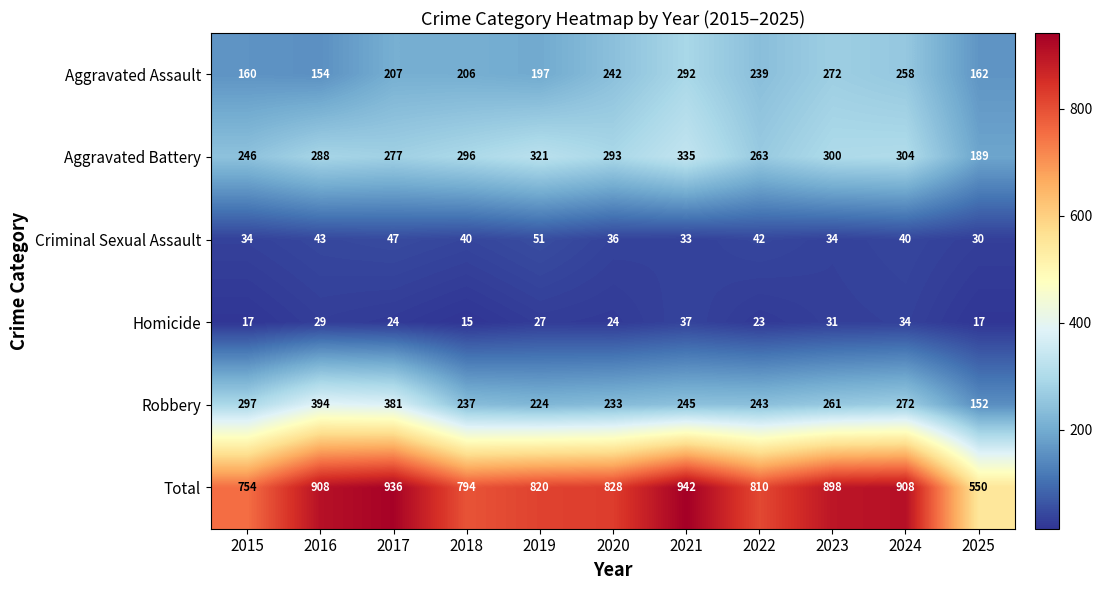

What is the greatest value displayed?

942